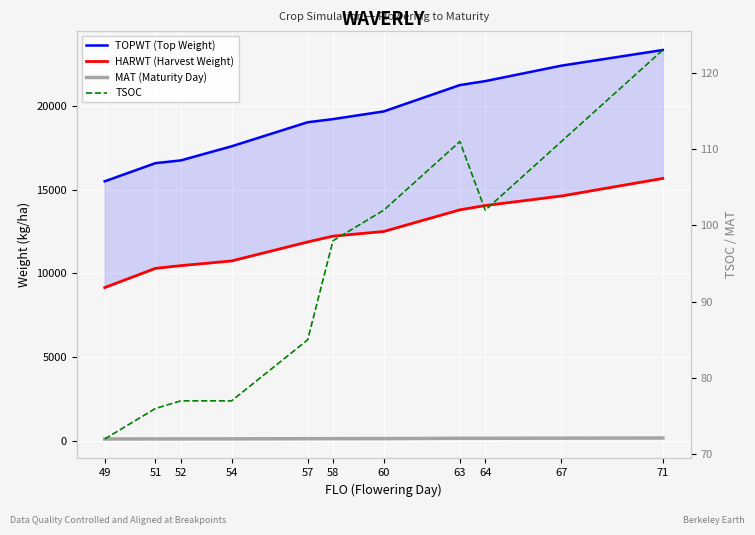

Reading left to right, extract all data points from this chart.

TOPWT (Top Weight): 15501	16588	16751	17594	19033	19221	19681	21256	21492	22416	23352
HARWT (Harvest Weight): 9149	10297	10460	10740	11877	12223	12503	13797	14053	14623	15674
MAT (Maturity Day): 95	99	102	104	113	117	119	137	137	145	155
TSOC: 72	76	77	77	85	98	102	111	102	111	123